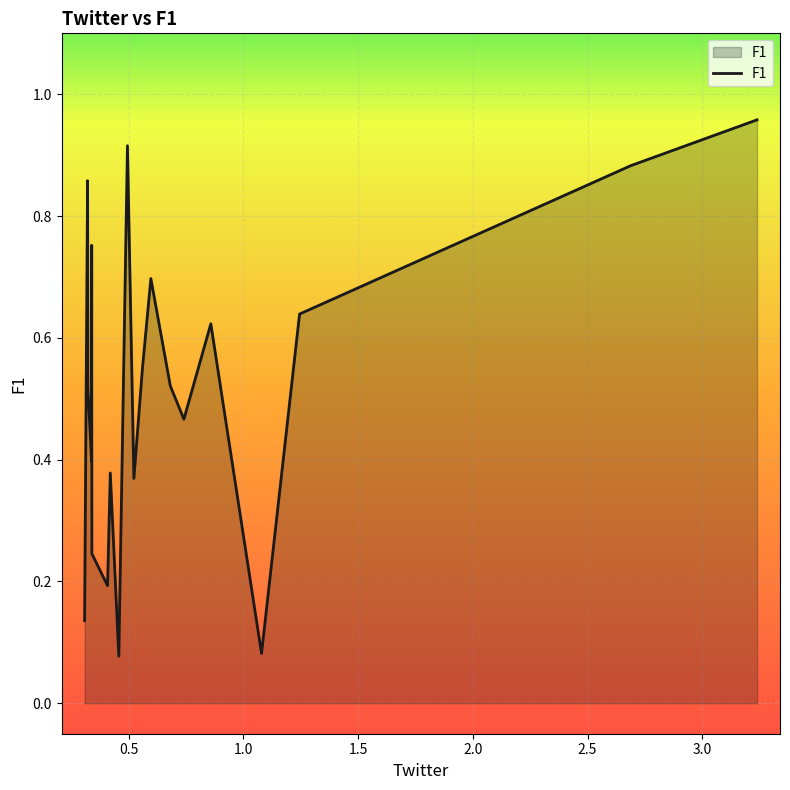

Does the chart have visible grid lines?

Yes